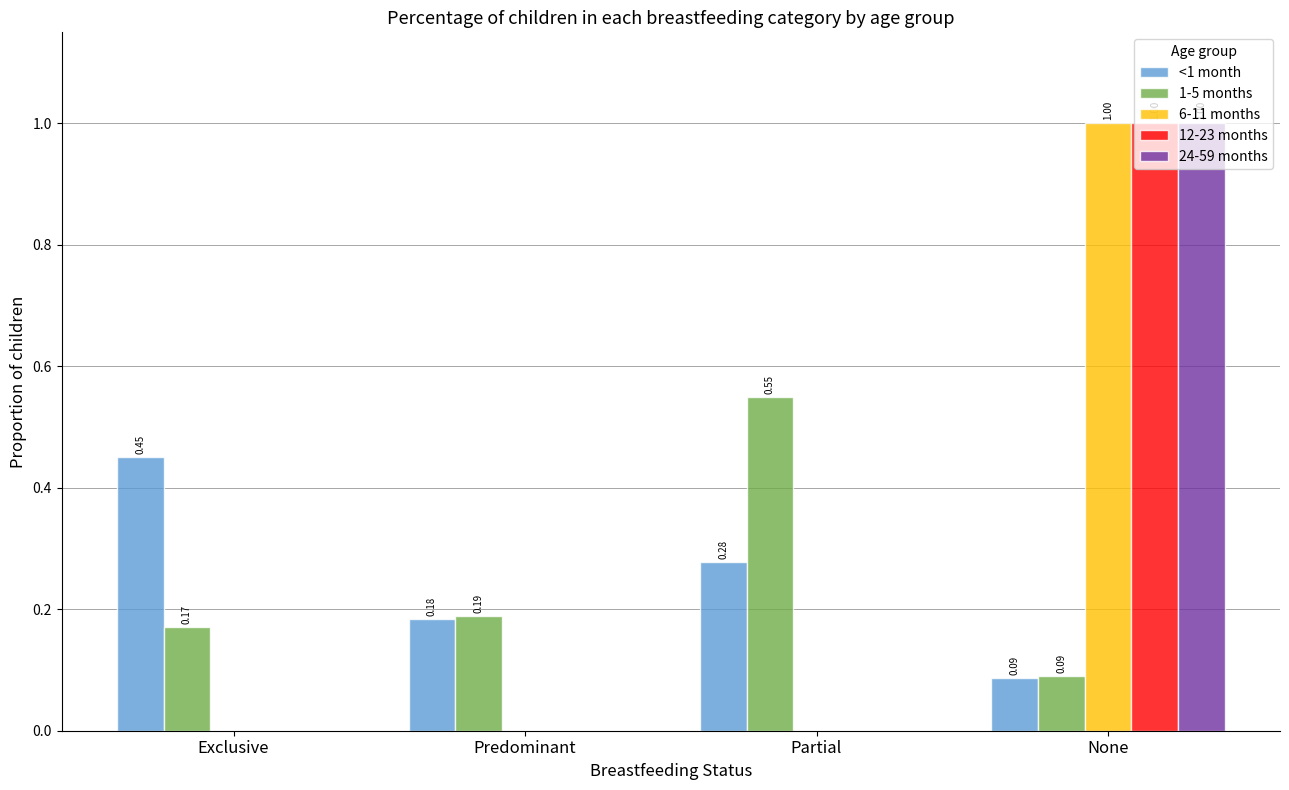

What is the total value across all series at None?

3.2